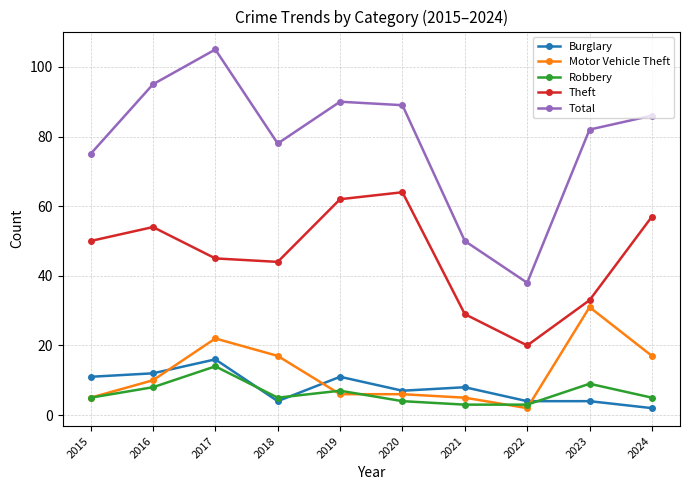

What is the difference between the highest and lowest values at 2023?

78